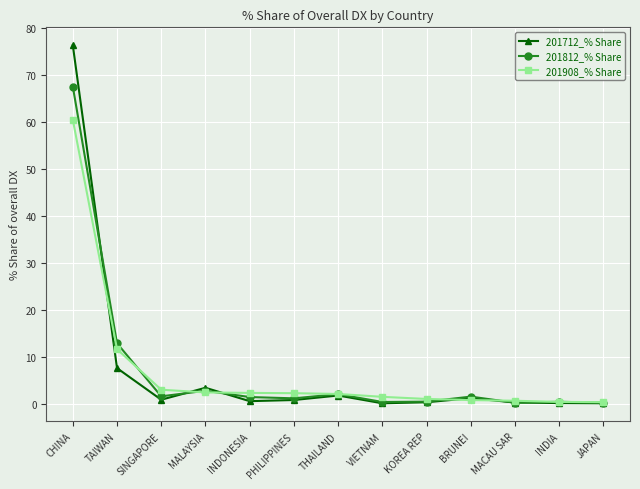

True or false: 201812_% Share has a value of 32.3 at CHINA.

False